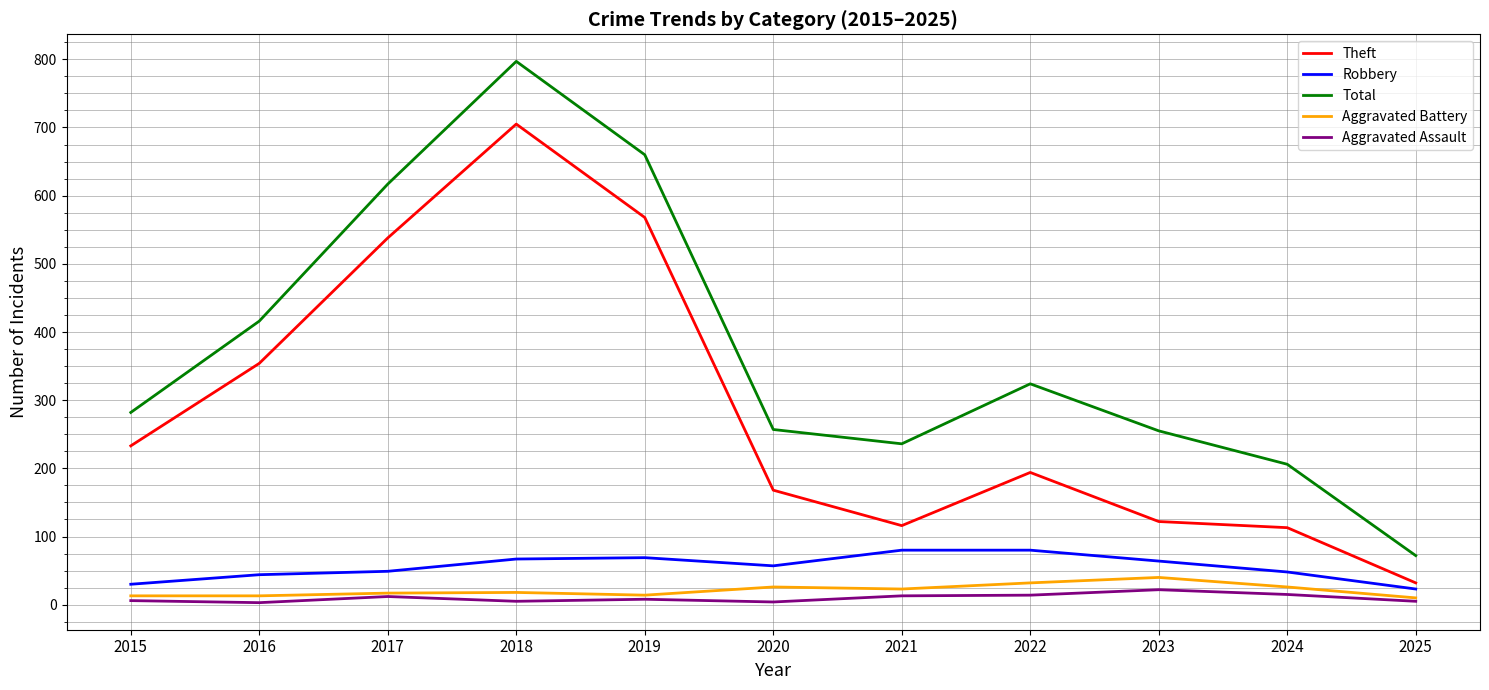

Which series has the largest total across all categories?

Total